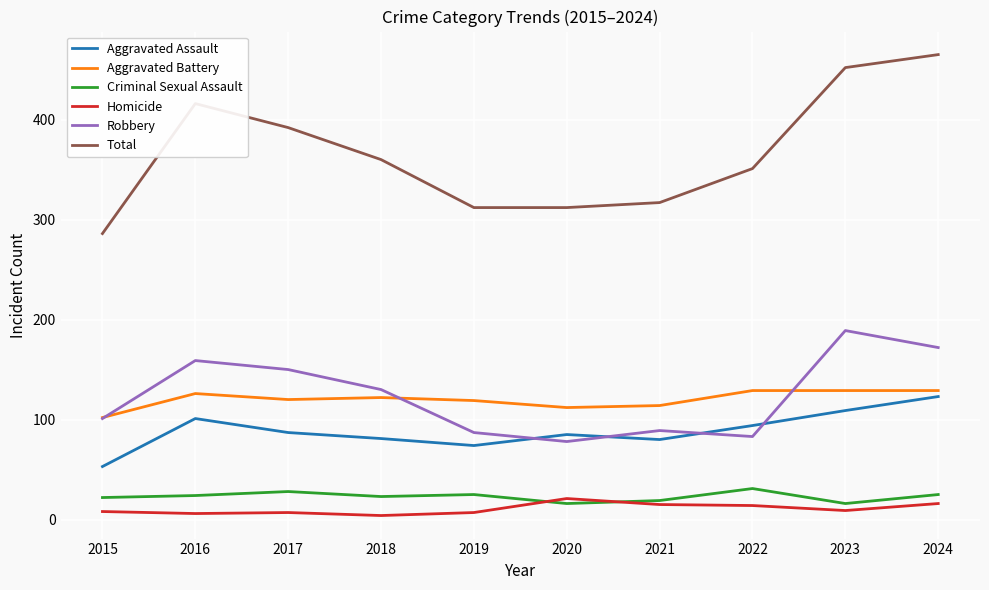

What is the sum of all Total values?

3663